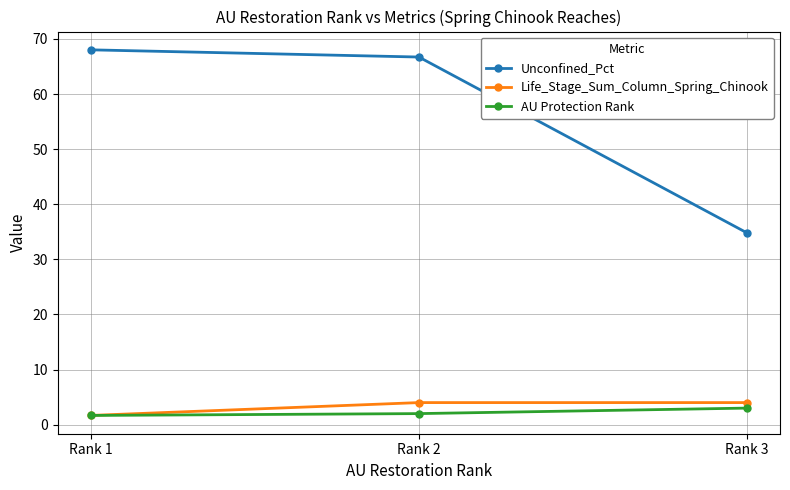

How many data points in Life_Stage_Sum_Column_Spring_Chinook are less than 4?

1